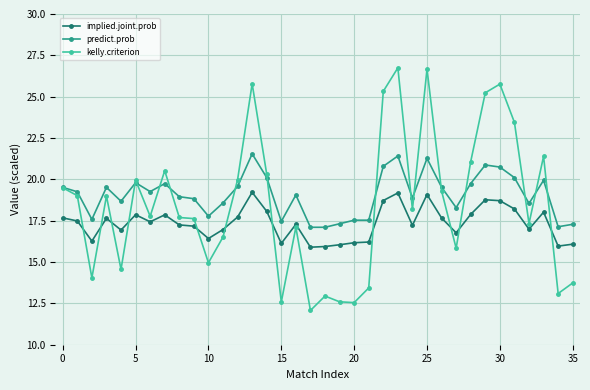

At how many categories does at least one series exceed 24?

6